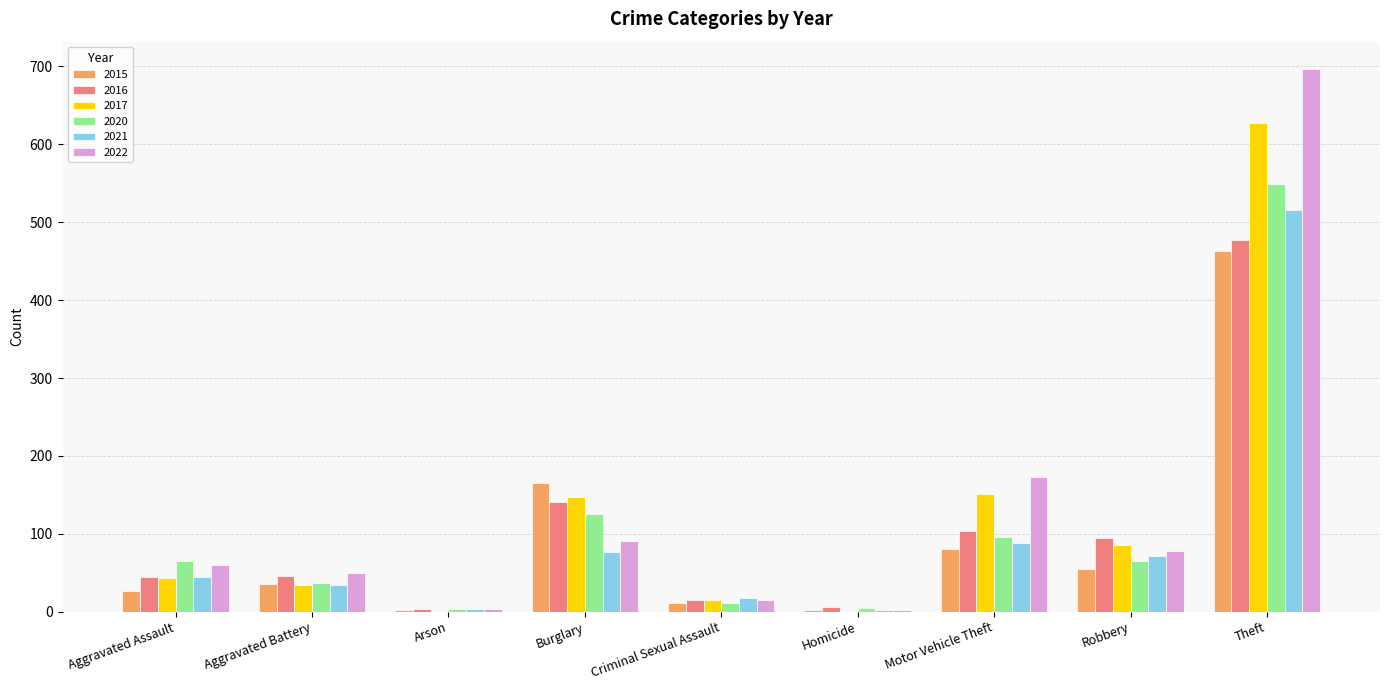

Which series changed the most between Burglary and Robbery?

2015